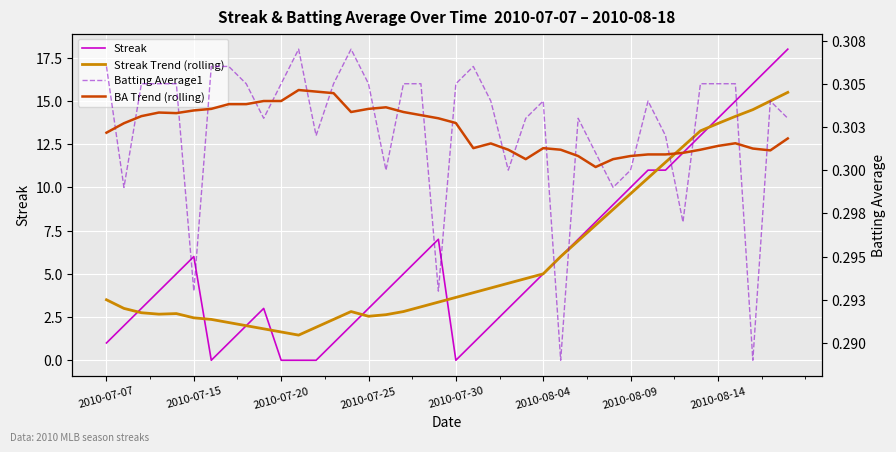

What is the average value of the Streak series?

5.9